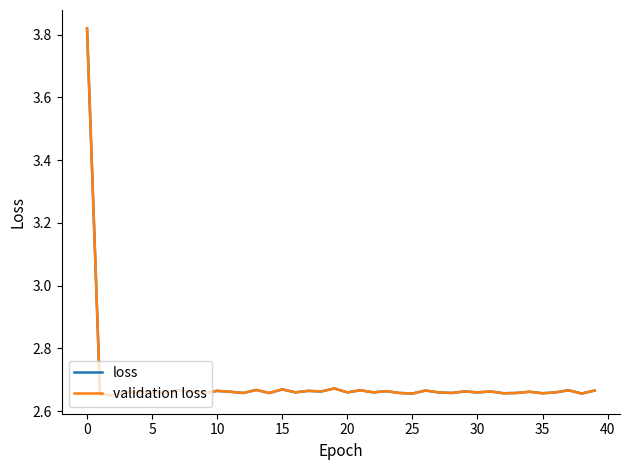

What is the value of the loss point at the 13th from the left?

2.7